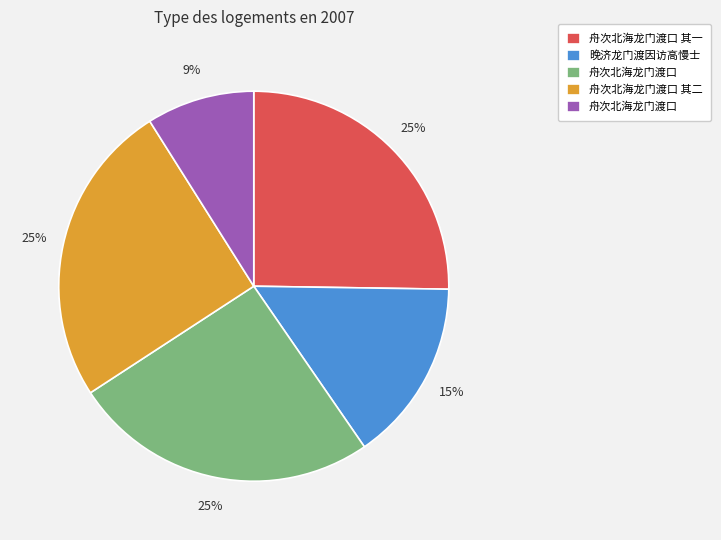

Count the number of slices in the pie.

5